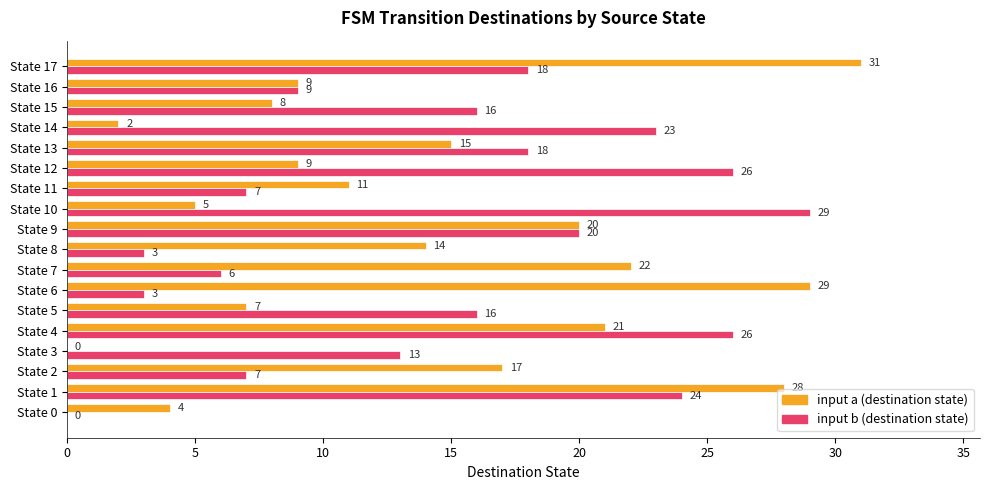

Read the input a (destination state) value at State 8, to the nearest 10.

10